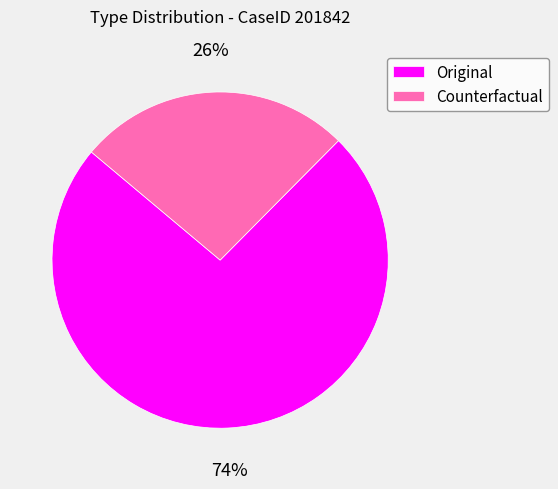

Is it true that Original is 68% of the pie?

False